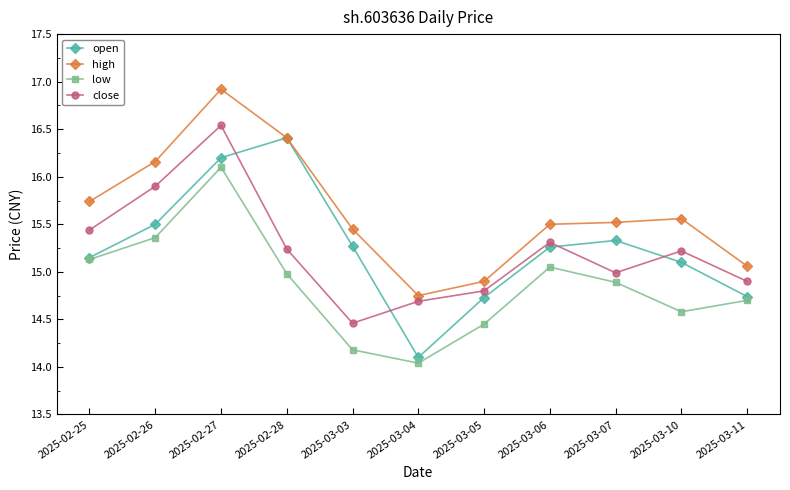

What is the spread (max minus min) of values at 2025-03-03?

1.3